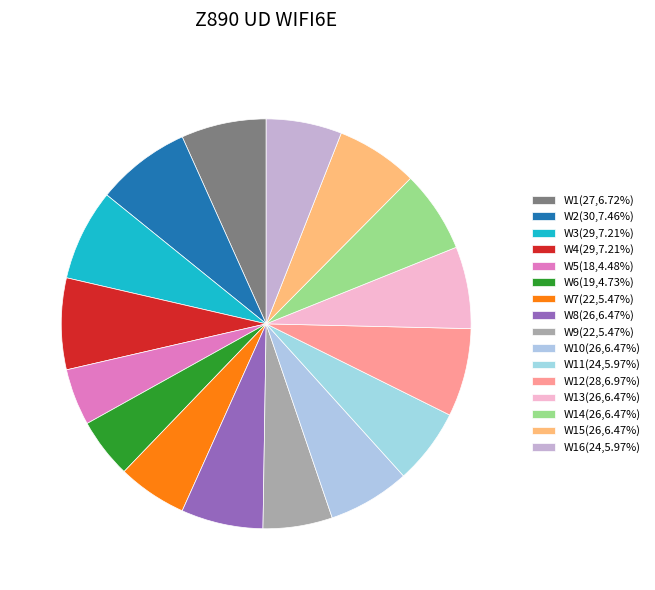

How many segments does this pie chart have?

16